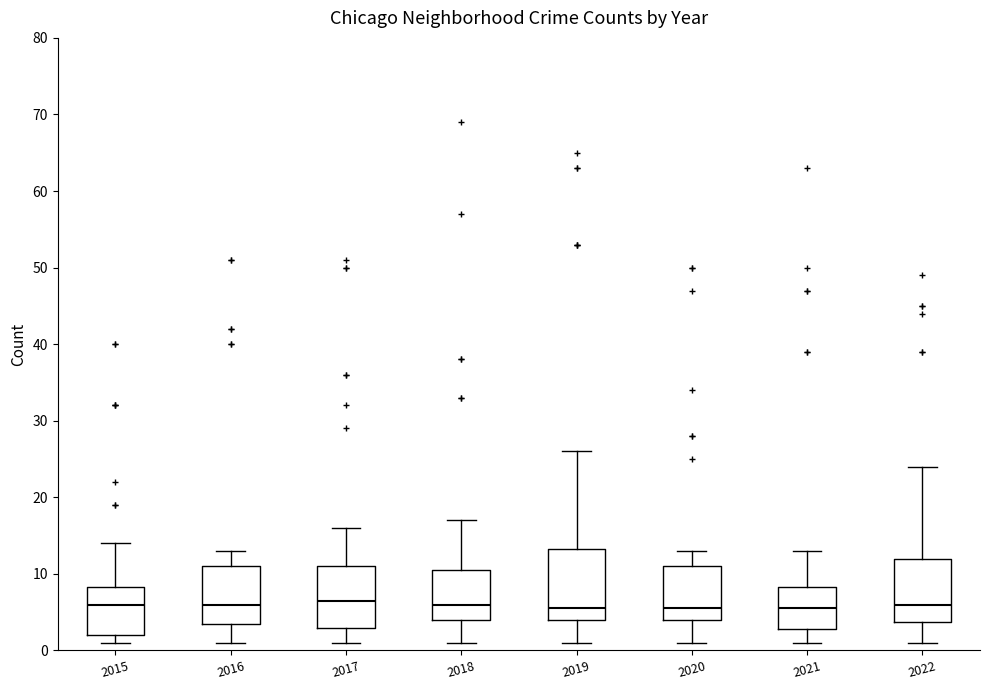

Which box is the tallest, from its lower edge to its upper edge?

2019